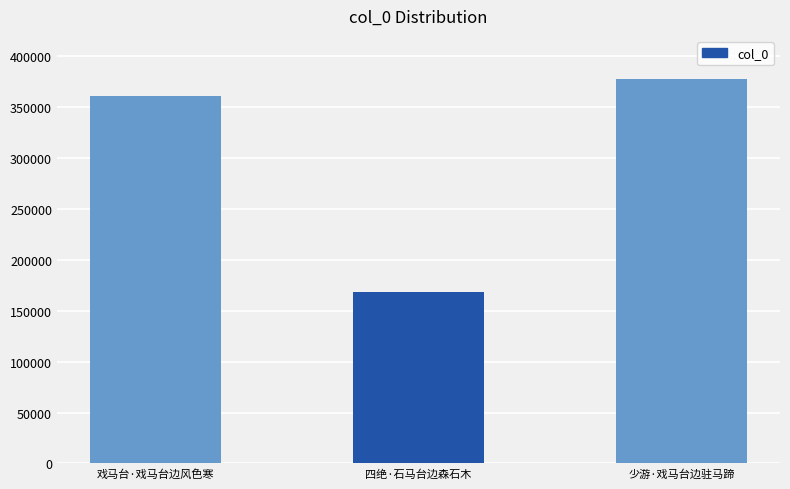

What is the average value?

302487